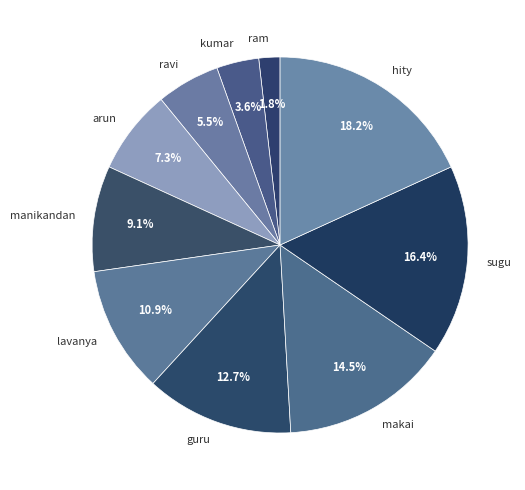

The makai slice represents 4% of the pie. True or false?

False